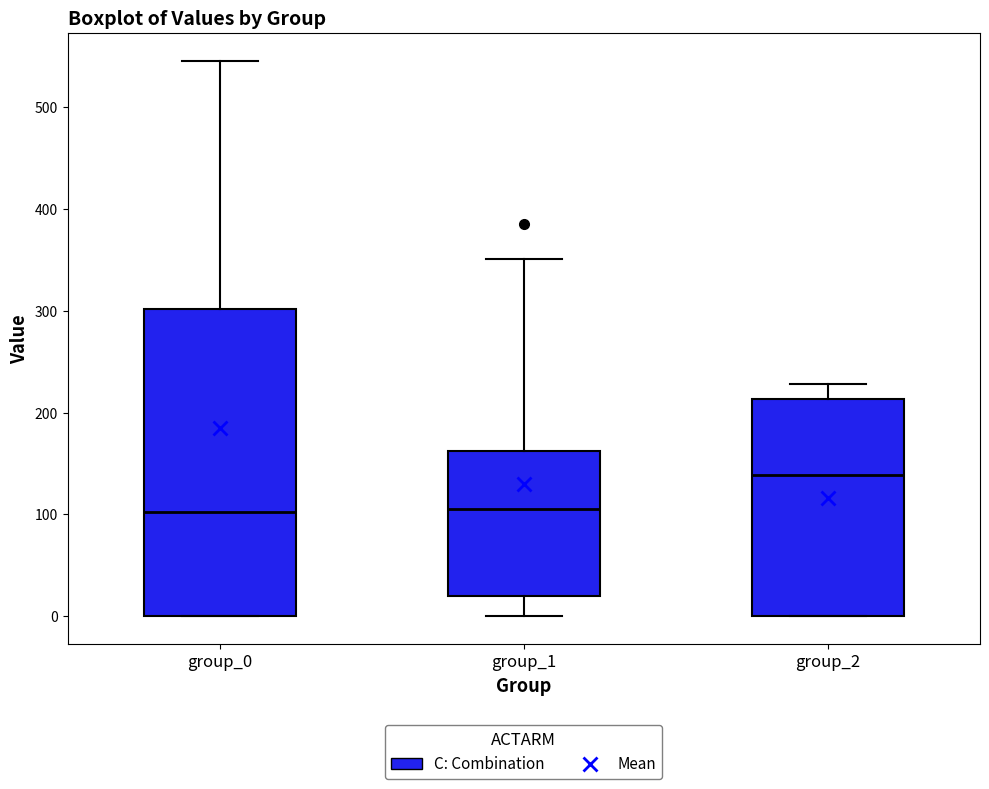

Reading left to right, read every box against the y-axis: the position of its median line, the range the box covers, and the ends of its whiskers. The values are not printed on the chart, so give them approximately, as read against the axis.

group_0: median 100, box 0 to 300, whiskers 0 to 550
group_1: median 110, box 20 to 160, whiskers 0 to 350
group_2: median 140, box 0 to 210, whiskers 0 to 230